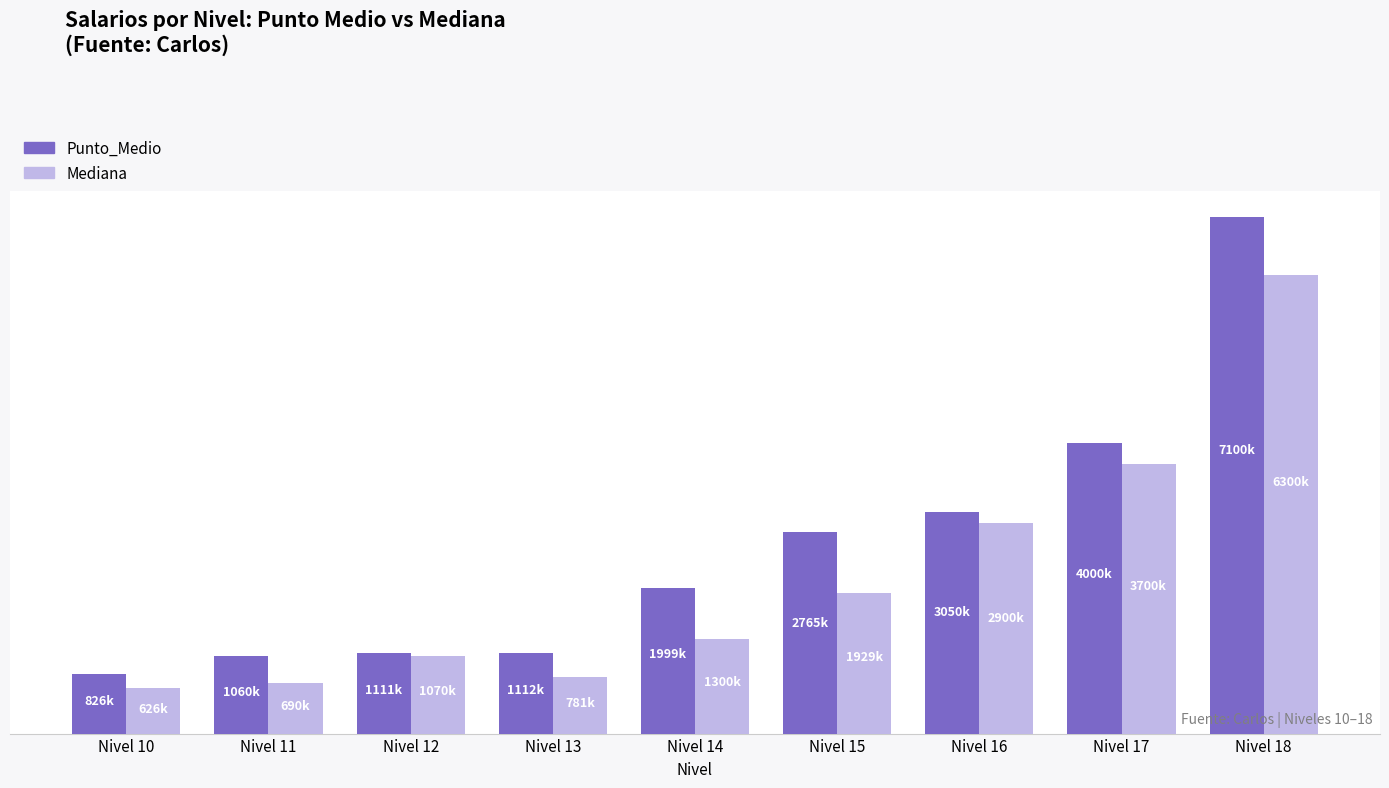

The value of Punto_Medio at Nivel 17 is 4000000. True or false?

True